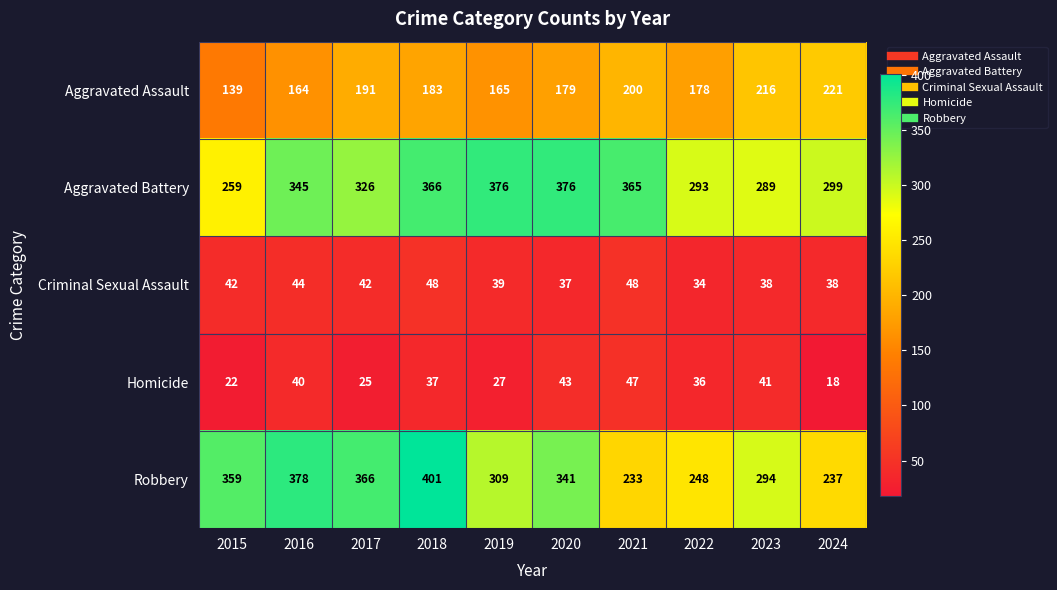

At 2021, list the series in order from largest to smallest.

Aggravated Battery, Robbery, Aggravated Assault, Criminal Sexual Assault, Homicide